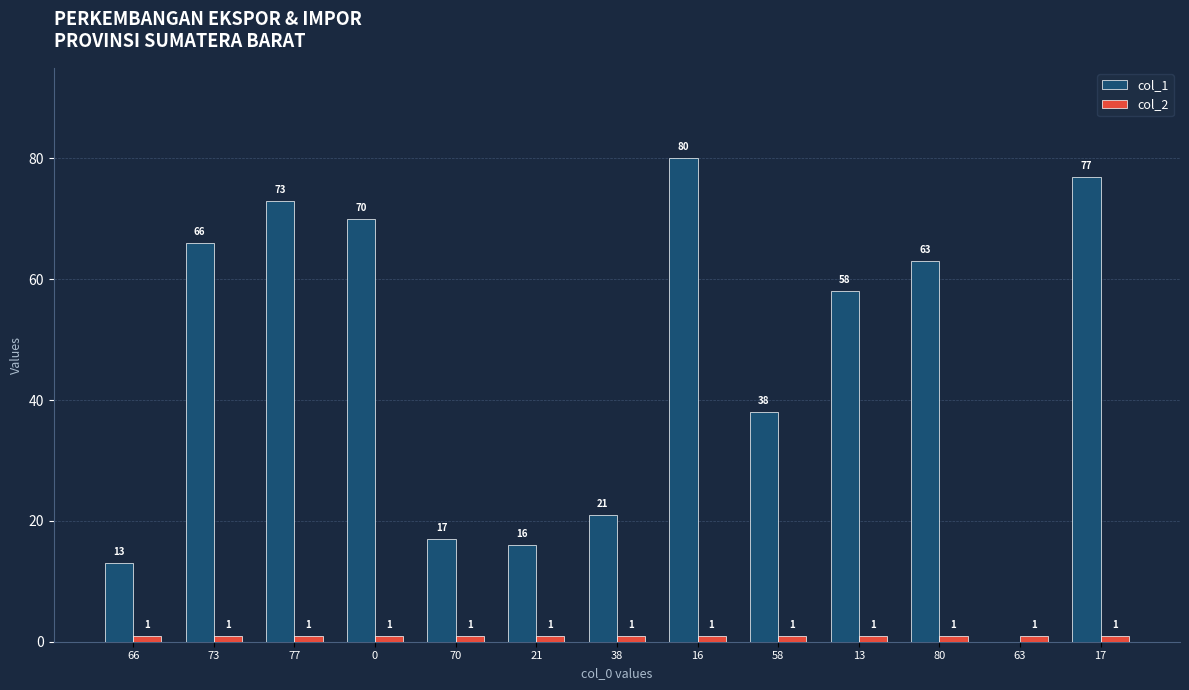

What is the approximate value of col_2 at 0?

1